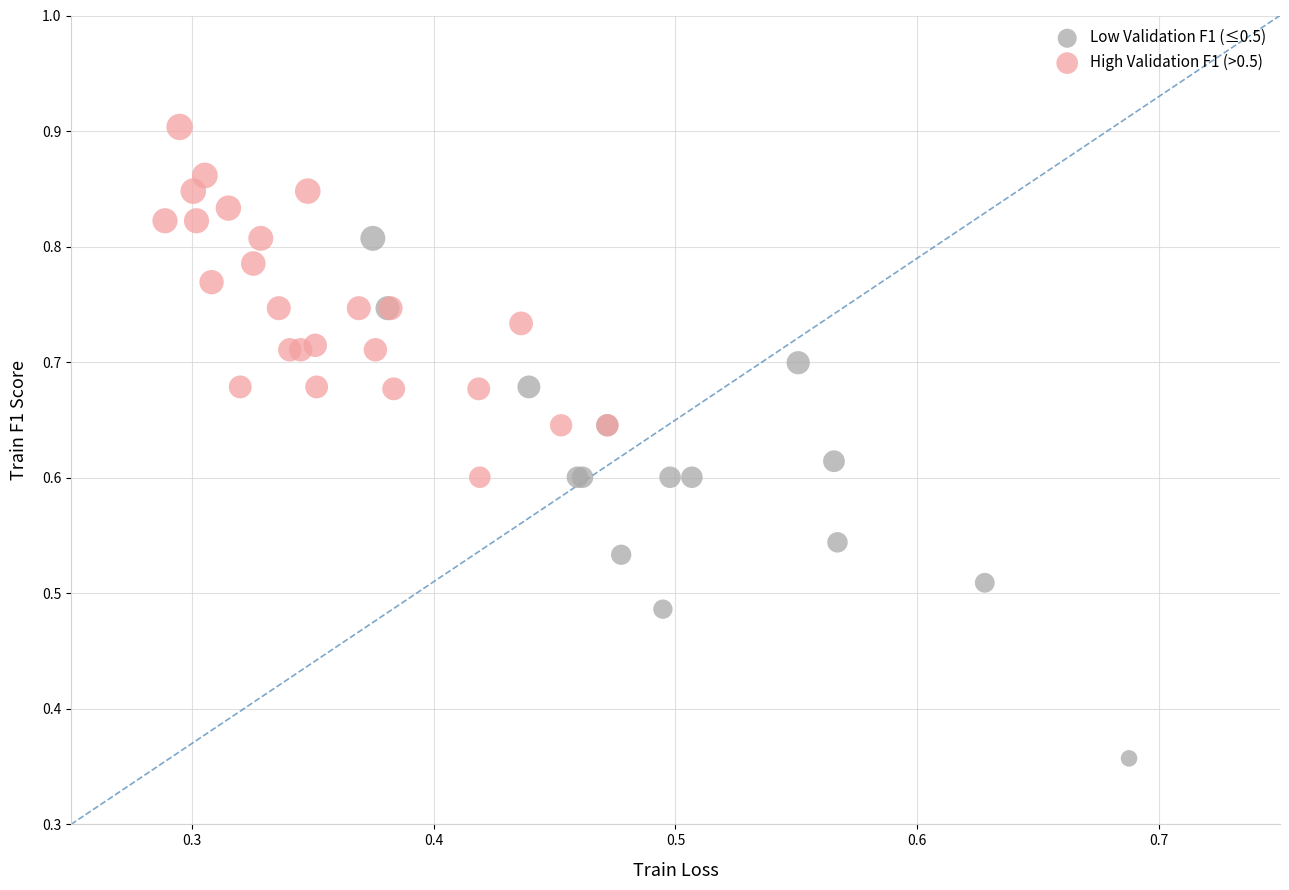

Which series contains the highest Y value?

High Validation F1 (>0.5)